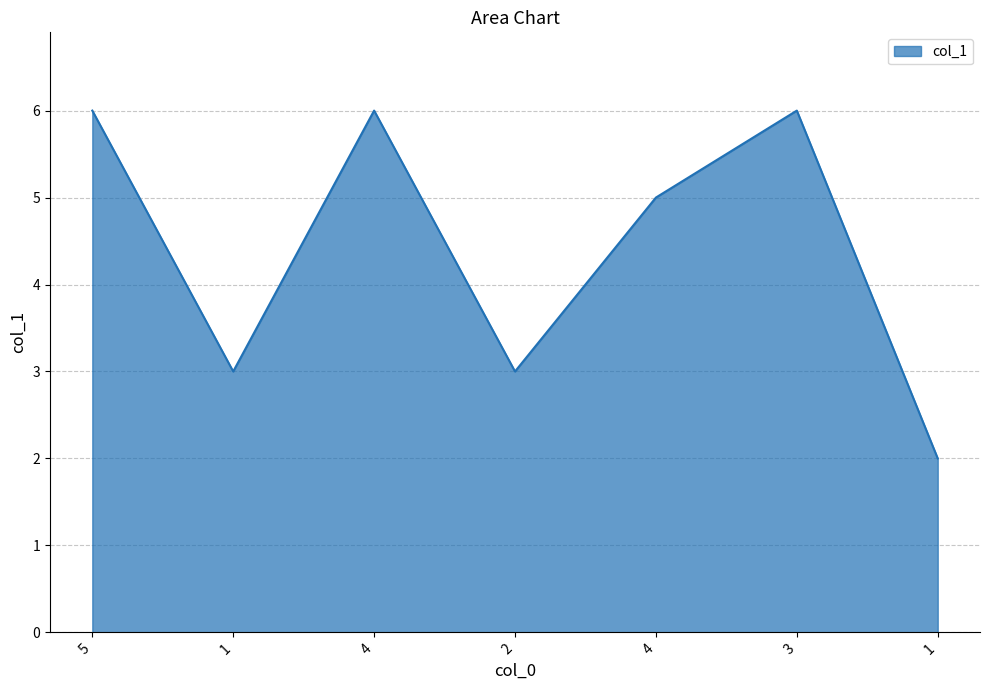

Reading left to right, extract all data points from this chart.

5=6	1=3	4=6	2=3	4=5	3=6	1=2